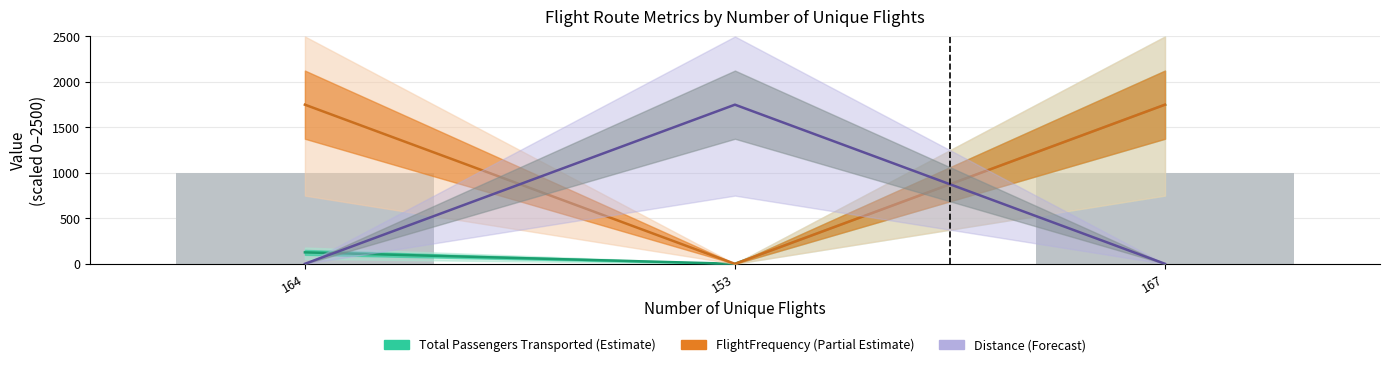

Which category has the highest value across all series?

167